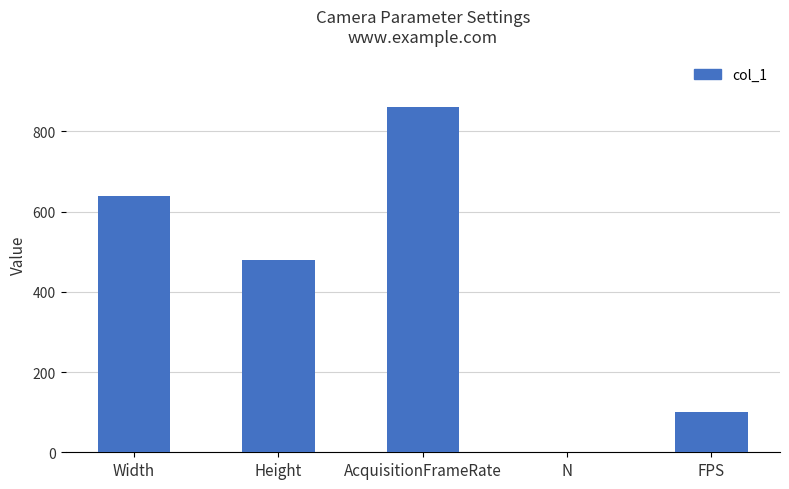

The chart shows a value of 1459 at AcquisitionFrameRate. True or false?

False